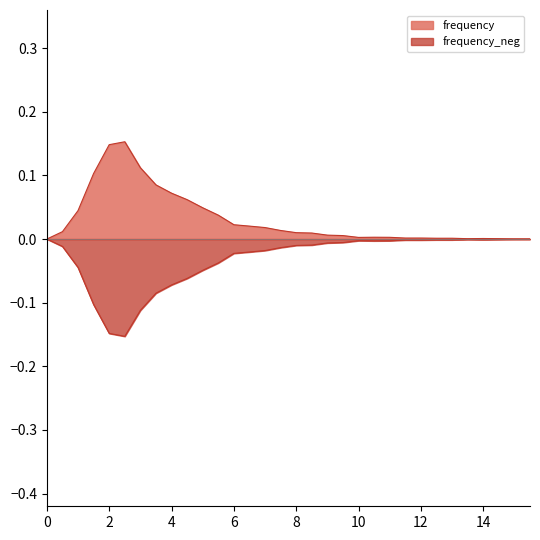

How many values in frequency_neg are below zero?

30